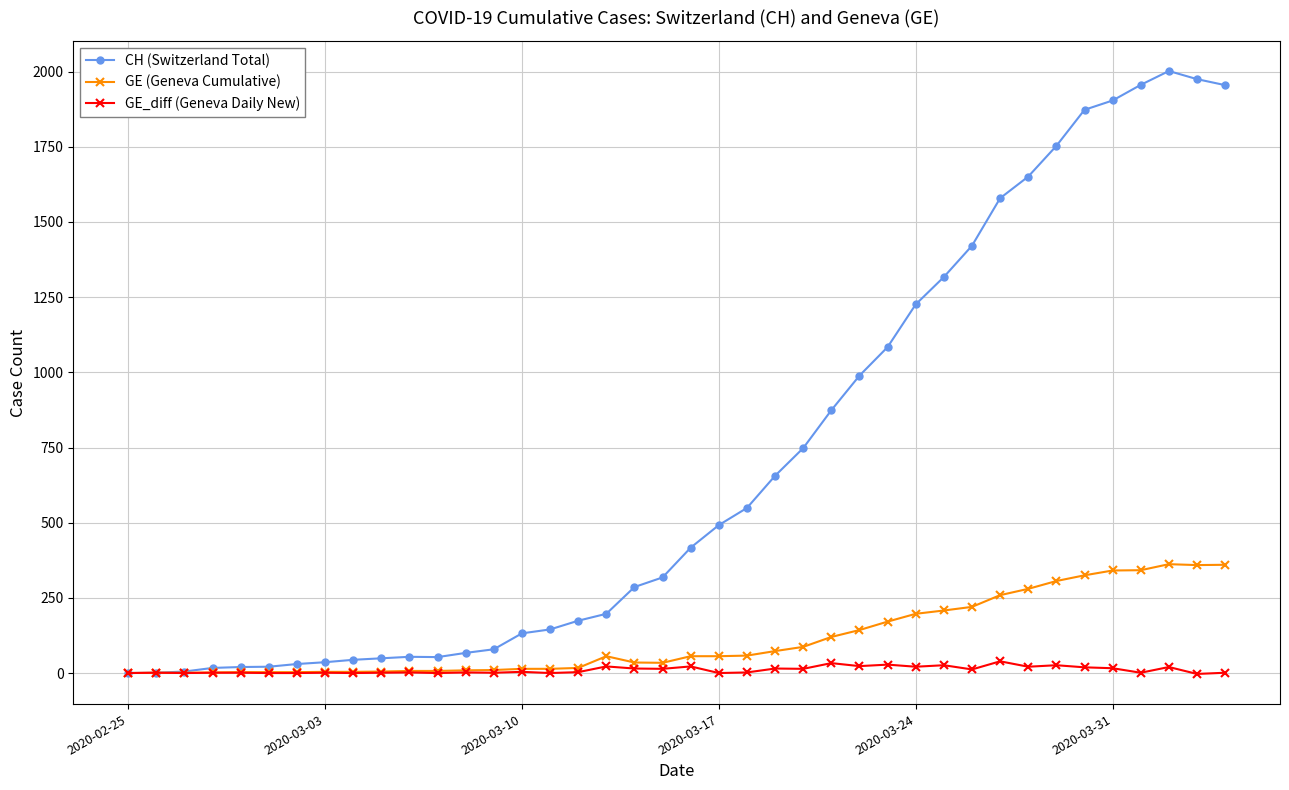

True or false: GE (Geneva Cumulative) has more than 1 interior local peaks.

True